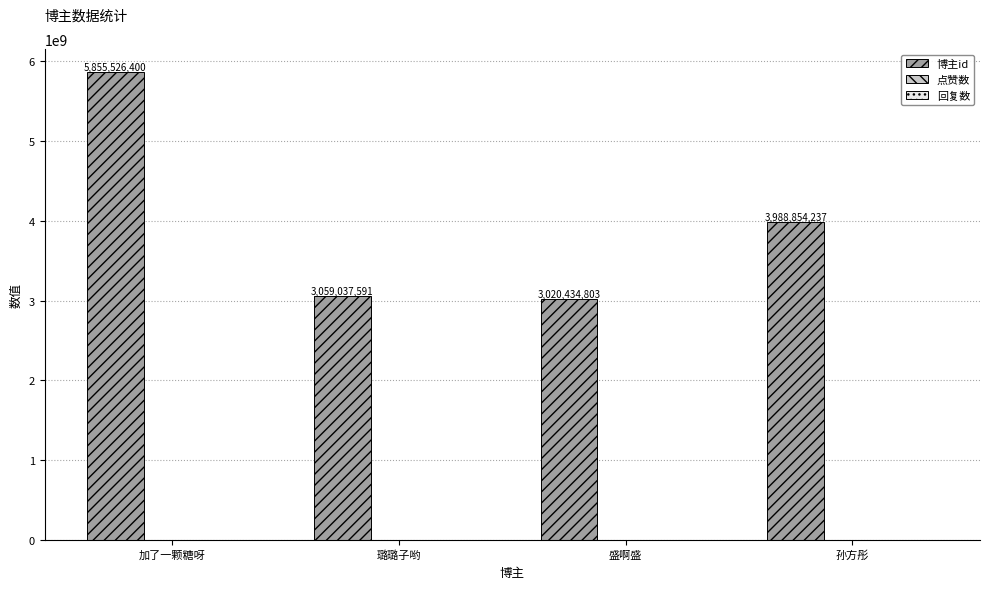

Reading left to right, what are all the values shown in this chart?

加了一颗糖呀=5855526400	璐璐子哟=3059037591	盛啊盛=3020434803	孙方彤=3988854237